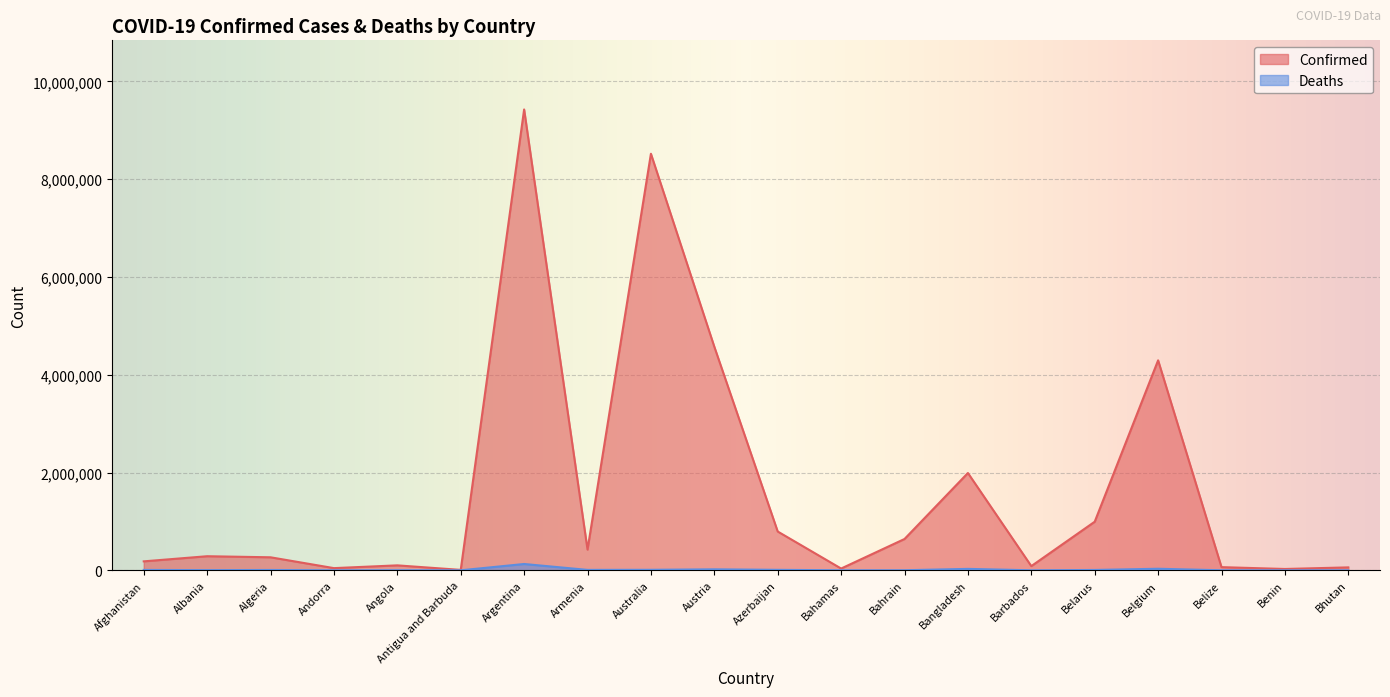

At which label is Deaths closest to 64583?

Belgium